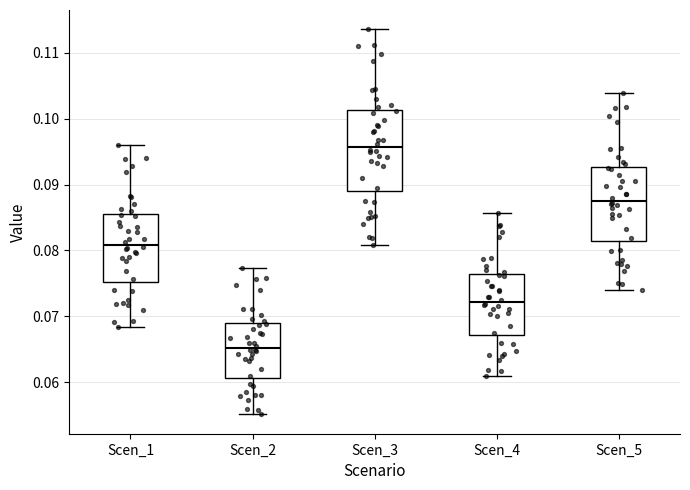

Where does the median line of the box for Scen_2 sit on the y-axis? The values are not printed on the chart, so give them approximately, as read against the axis.

0.065